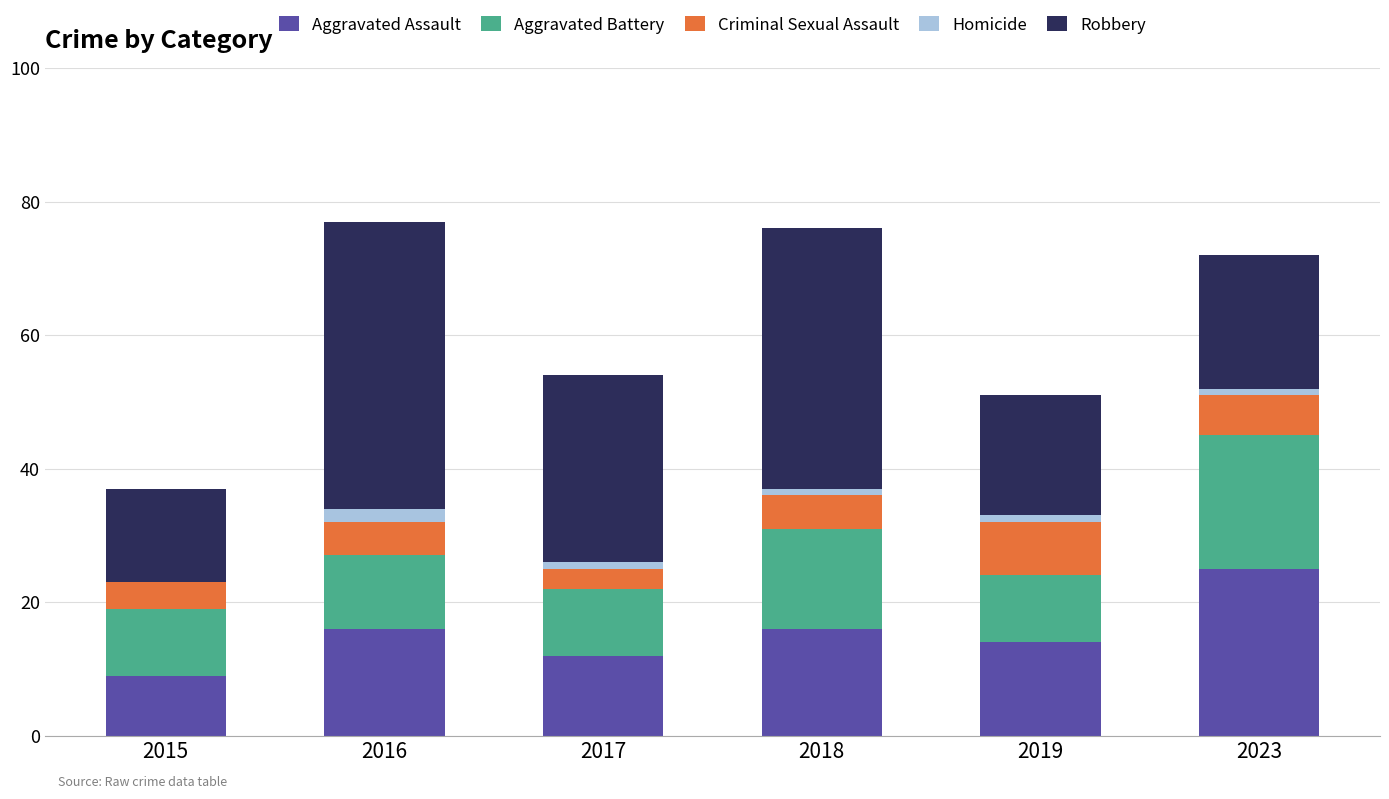

The value of Aggravated Assault at 2017 is 12. True or false?

True